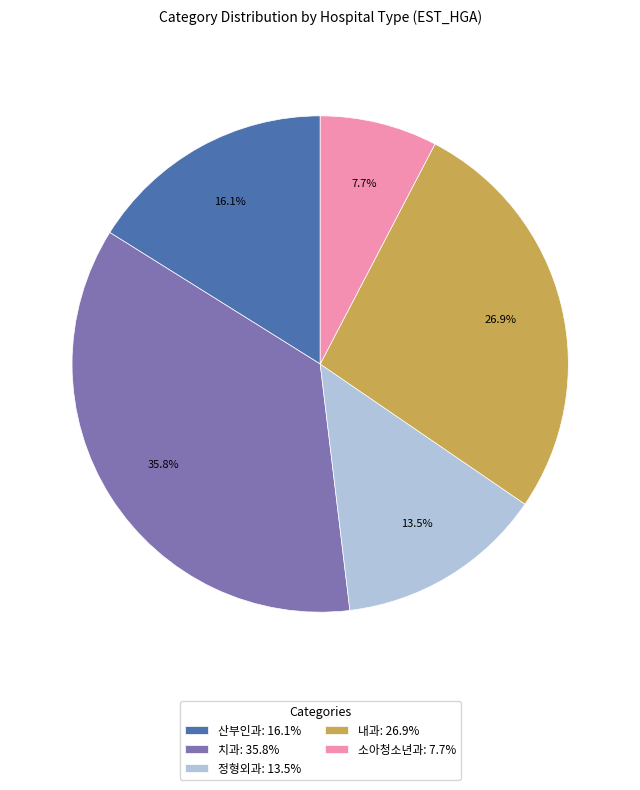

Is there any slice that represents more than half of the pie?

No